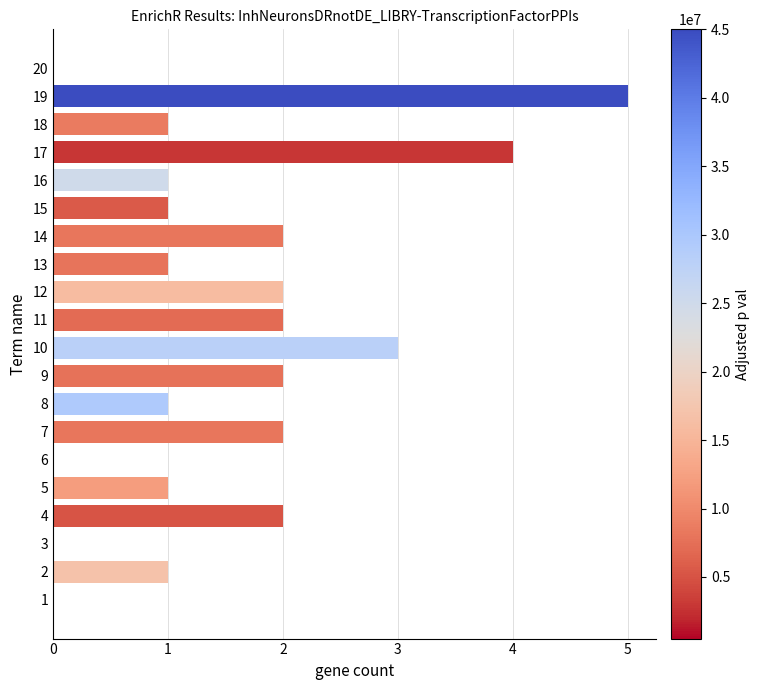

What is the change in value from 17 to 19?

+1